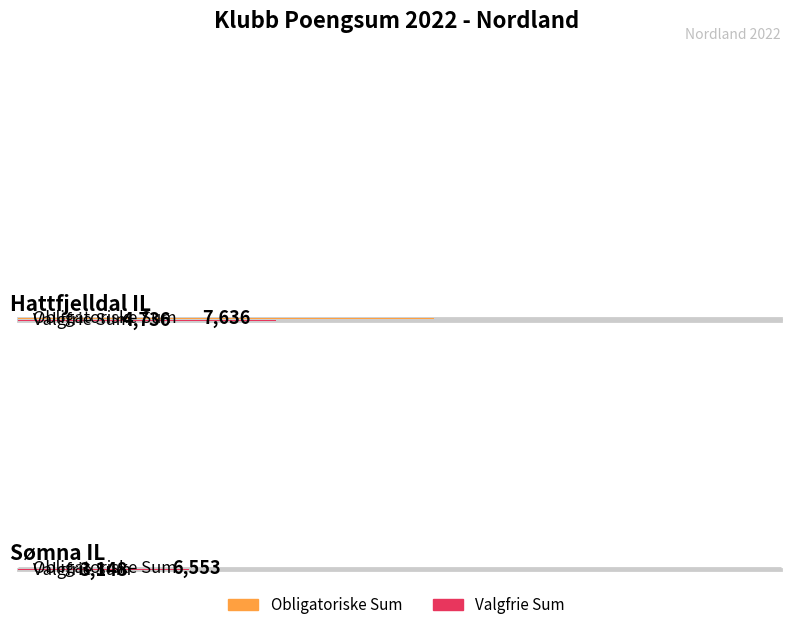

Between Hattfjelldal IL and Sømna IL, which is larger?

Hattfjelldal IL